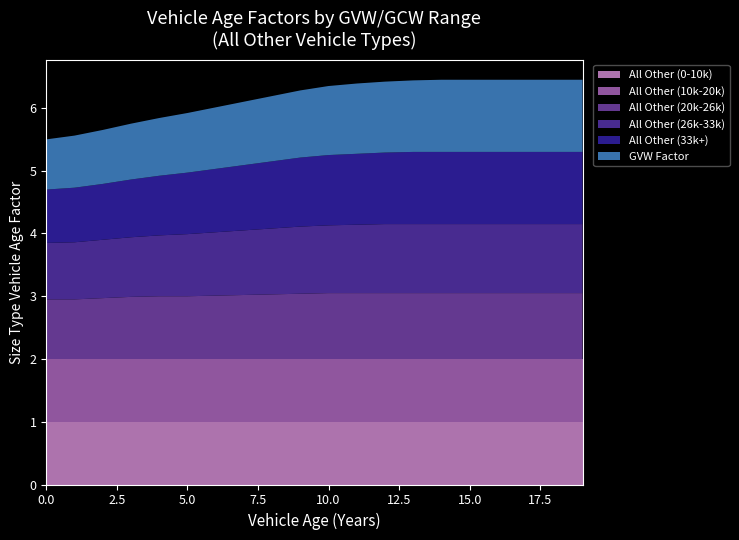

Reading right to left, transcribe all the data shown in this chart.

All Other (0-10k): 19=1.0	18=1.0	17=1.0	16=1.0	15=1.0	14=1.0	13=1.0	12=1.0	11=1.0	10=1.0	9=1.0	8=1.0	7=1.0	6=1.0	5=1.0	4=1.0	3=1.0	2=1.0	1=1.0	0=1.0
All Other (10k-20k): 19=1.0	18=1.0	17=1.0	16=1.0	15=1.0	14=1.0	13=1.0	12=1.0	11=1.0	10=1.0	9=1.0	8=1.0	7=1.0	6=1.0	5=1.0	4=1.0	3=1.0	2=1.0	1=1.0	0=1.0
All Other (20k-26k): 19=1.1	18=1.1	17=1.1	16=1.1	15=1.1	14=1.1	13=1.1	12=1.1	11=1.1	10=1.1	9=1.0	8=1.0	7=1.0	6=1.0	5=1.0	4=1.0	3=1.0	2=1.0	1=0.9	0=0.9
All Other (26k-33k): 19=1.1	18=1.1	17=1.1	16=1.1	15=1.1	14=1.1	13=1.1	12=1.1	11=1.1	10=1.1	9=1.1	8=1.1	7=1.0	6=1.0	5=1.0	4=1.0	3=0.9	2=0.9	1=0.9	0=0.9
All Other (33k+): 19=1.1	18=1.1	17=1.1	16=1.1	15=1.1	14=1.1	13=1.1	12=1.1	11=1.1	10=1.1	9=1.1	8=1.1	7=1.0	6=1.0	5=1.0	4=0.9	3=0.9	2=0.9	1=0.9	0=0.8
GVW Factor: 19=1.1	18=1.1	17=1.1	16=1.1	15=1.1	14=1.1	13=1.1	12=1.1	11=1.1	10=1.1	9=1.1	8=1.0	7=1.0	6=1.0	5=0.9	4=0.9	3=0.9	2=0.9	1=0.8	0=0.8